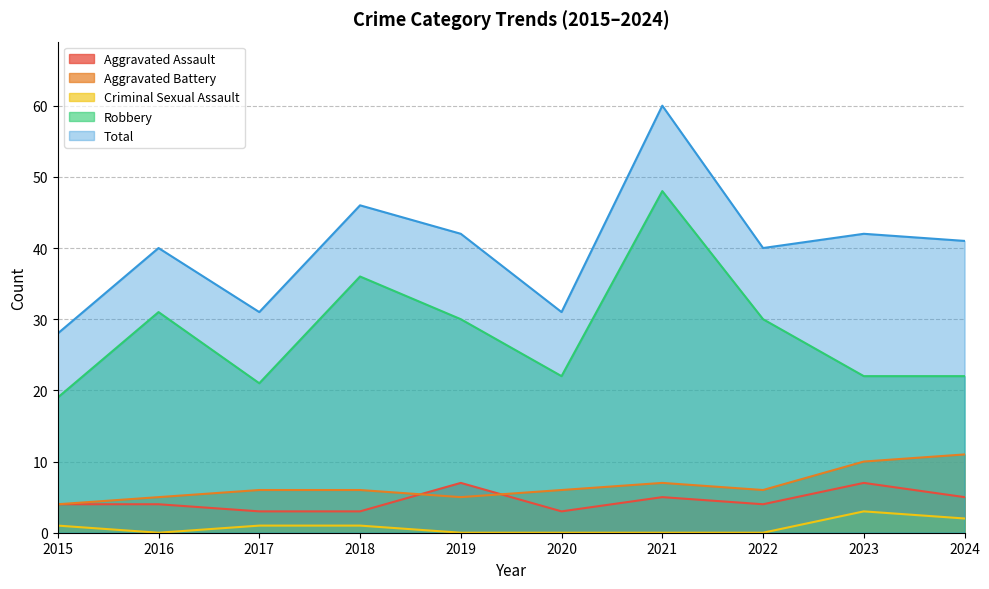

Which series ends up on top after the final intersection of Aggravated Battery and Aggravated Assault?

Aggravated Battery